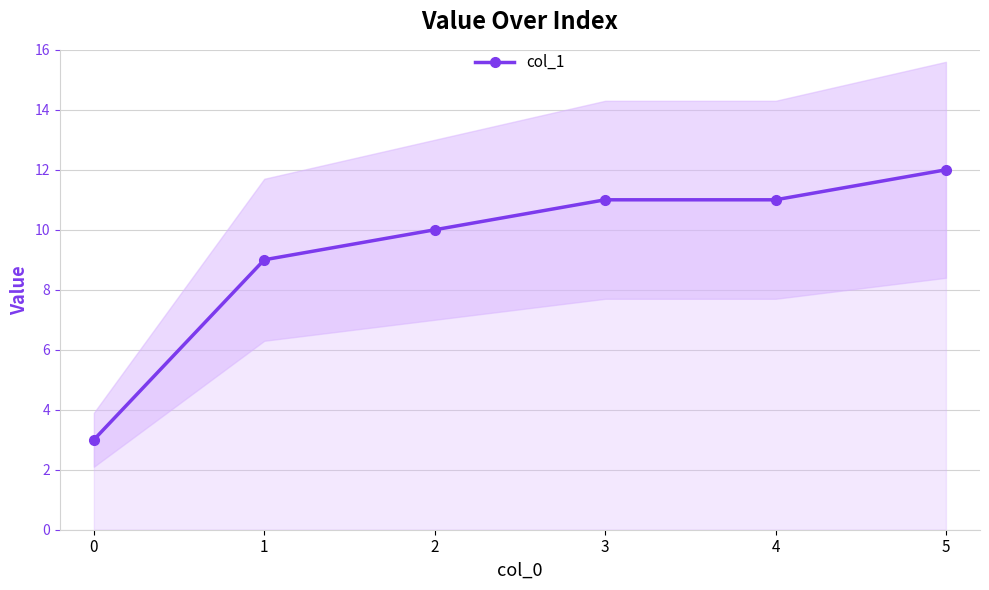

Is it true that the value at 2 is 10?

True